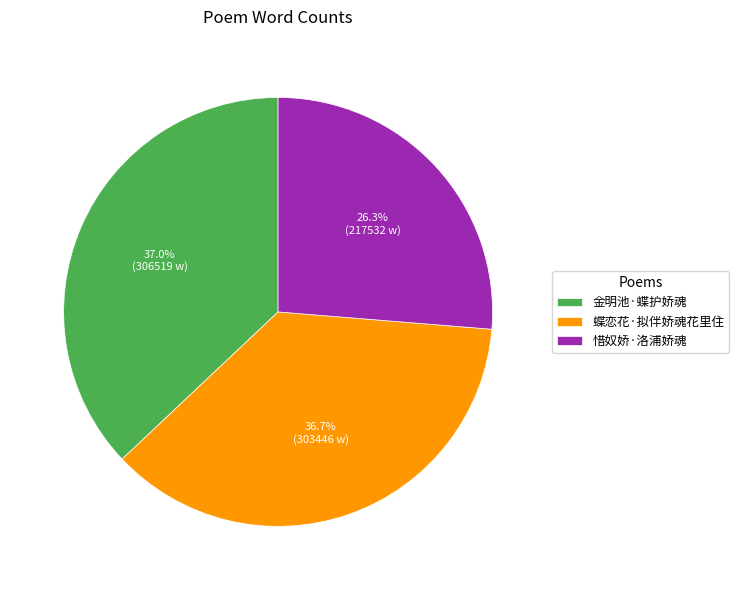

Approximately how many times larger is the value at 惜奴娇·洛浦娇魂 compared to 金明池·蝶护娇魂?

0.7